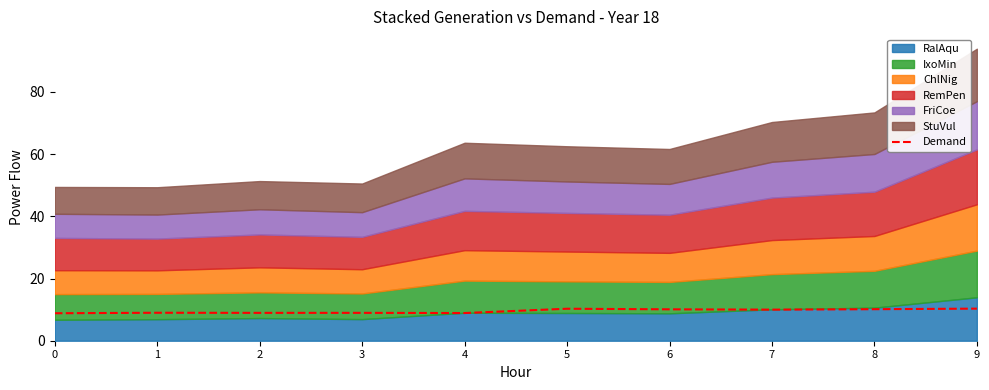

Between 8 and 3, which is larger?

8